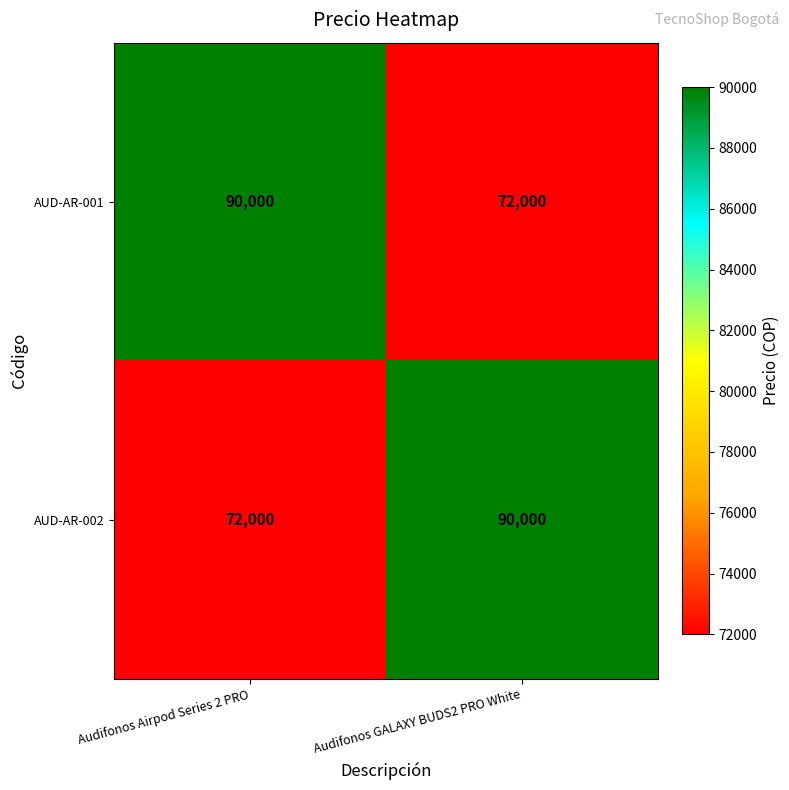

Where is AUD-AR-002 nearest to the value 81000?

Audifonos Airpod Series 2 PRO